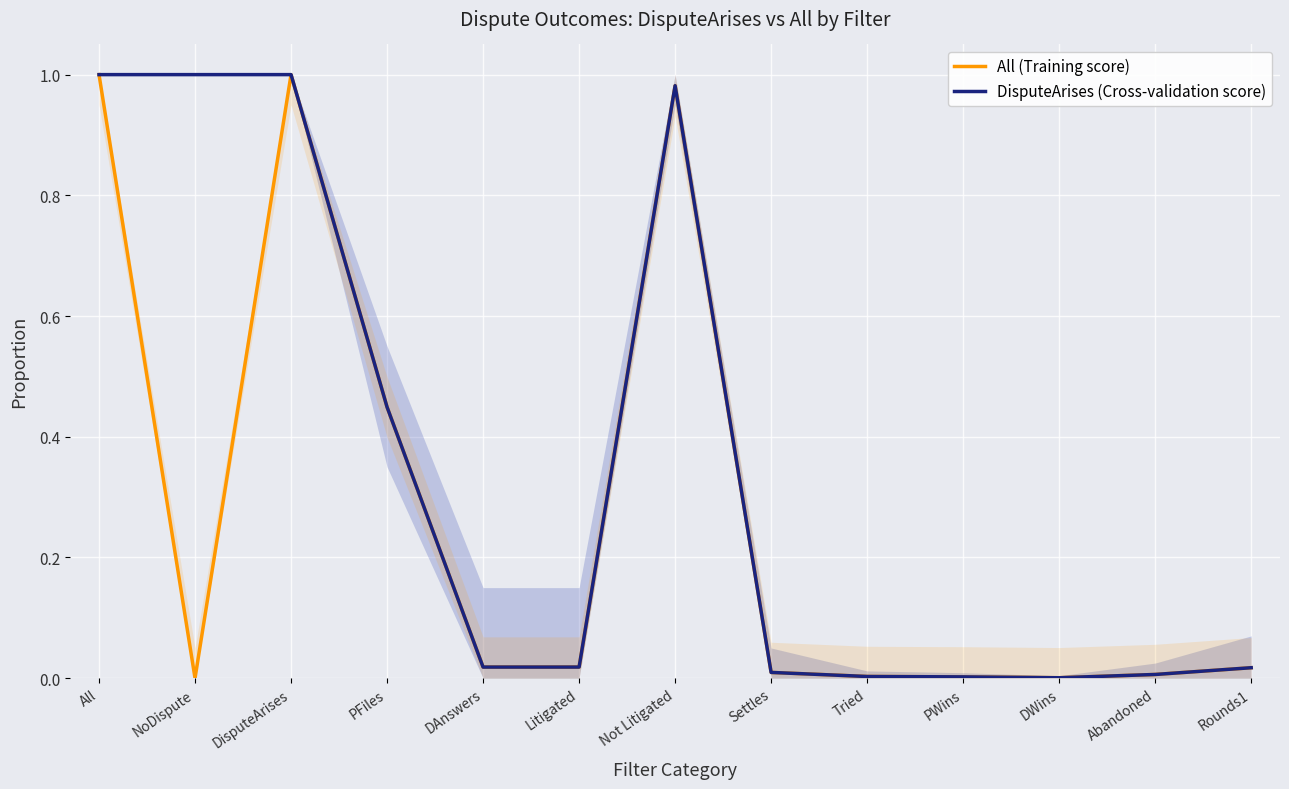

What are all the series names shown in the legend?

All (Training score), DisputeArises (Cross-validation score)